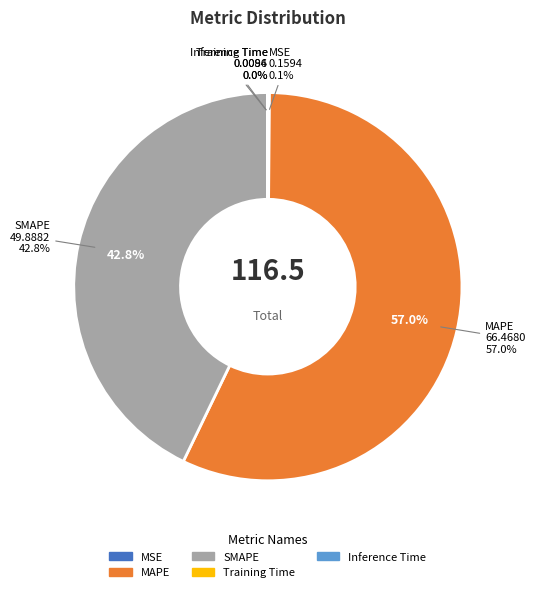

Which slice is the smallest?

Training Time